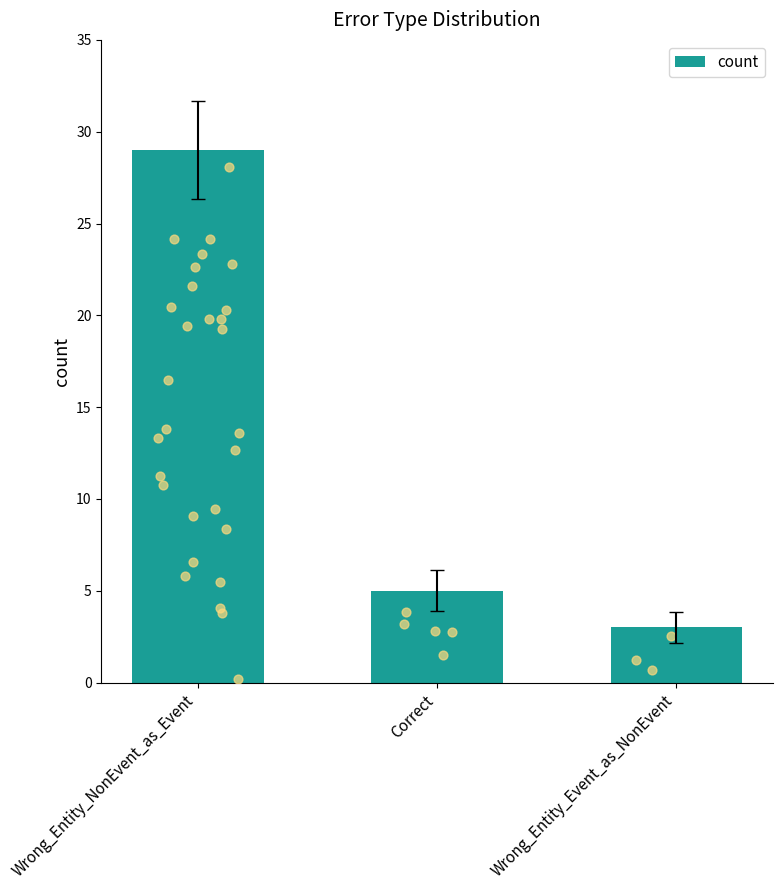

Between Wrong_Entity_Event_as_NonEvent and Correct, which is larger?

Correct